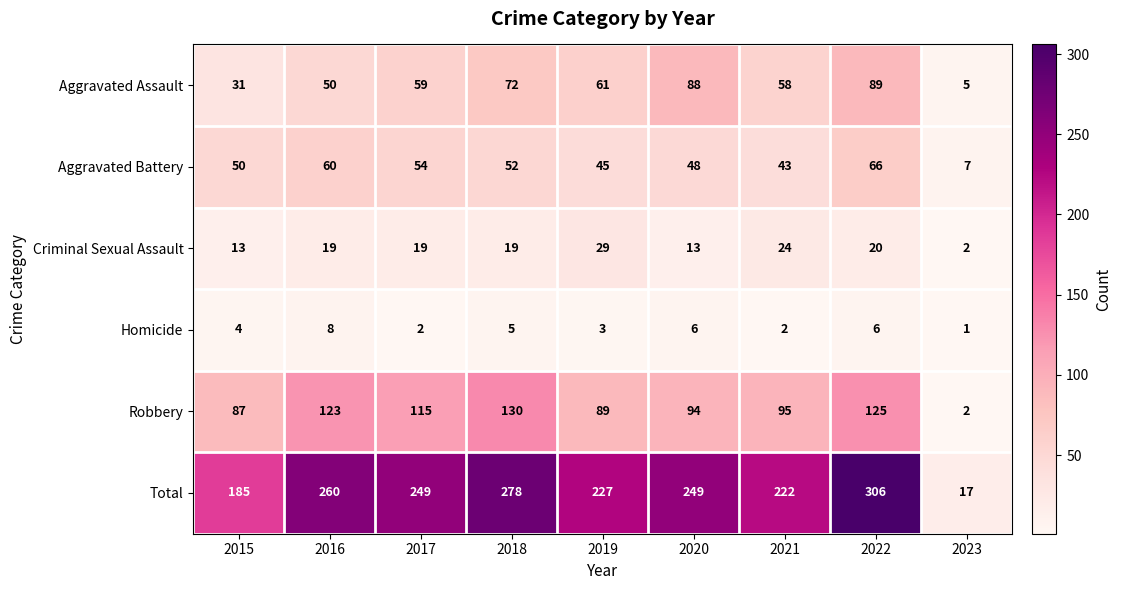

What is the greatest value displayed?

306